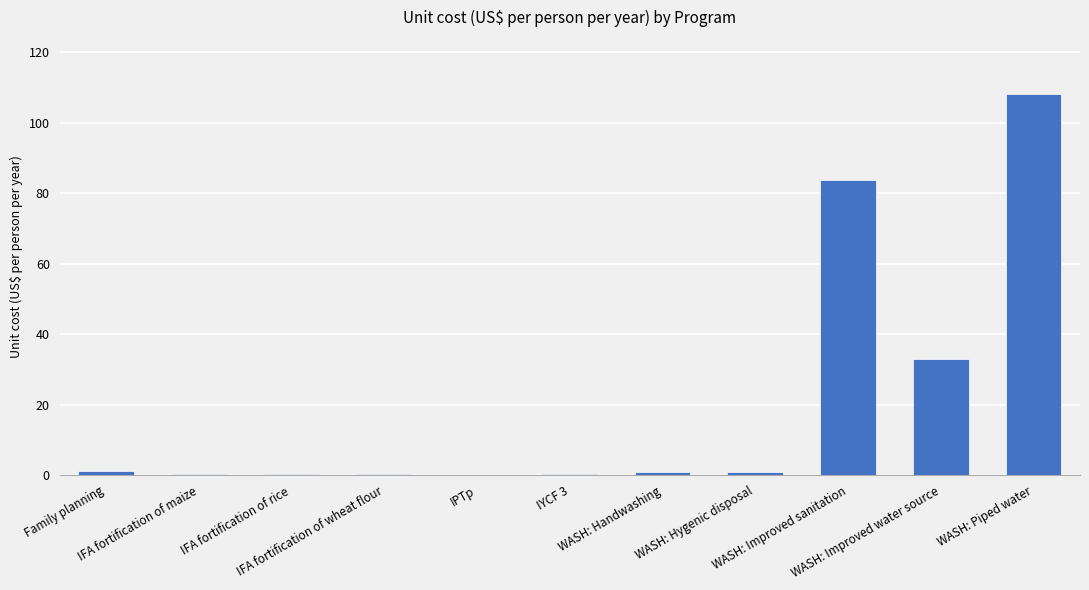

Reading left to right, list all the values displayed in this chart.

1.1	0.4	0.4	0.4	0.1	0.5	0.9	0.9	83.7	32.9	108.1